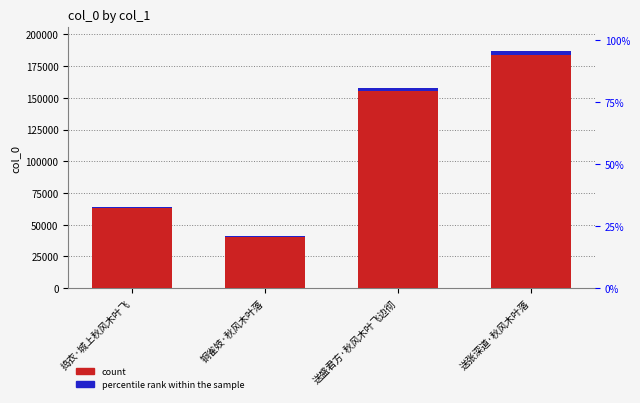

Reading left to right, extract all data points from this chart.

col_0: 64203.0	41003.0	158079.0	186841.0
accent: 963.0	615.0	2371.2	2802.6